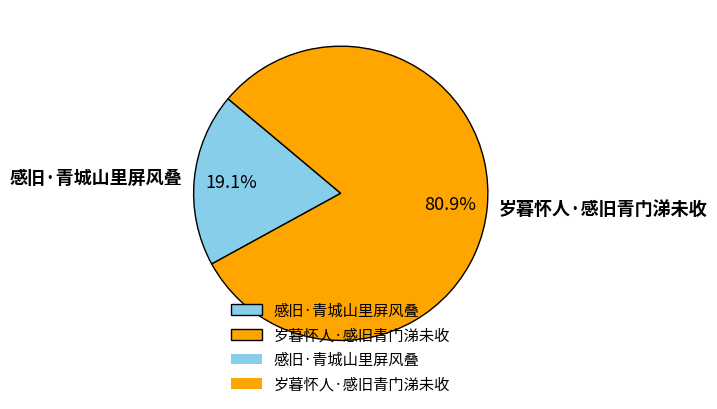

True or false: 感旧·青城山里屏风叠 accounts for 19% of the total.

True